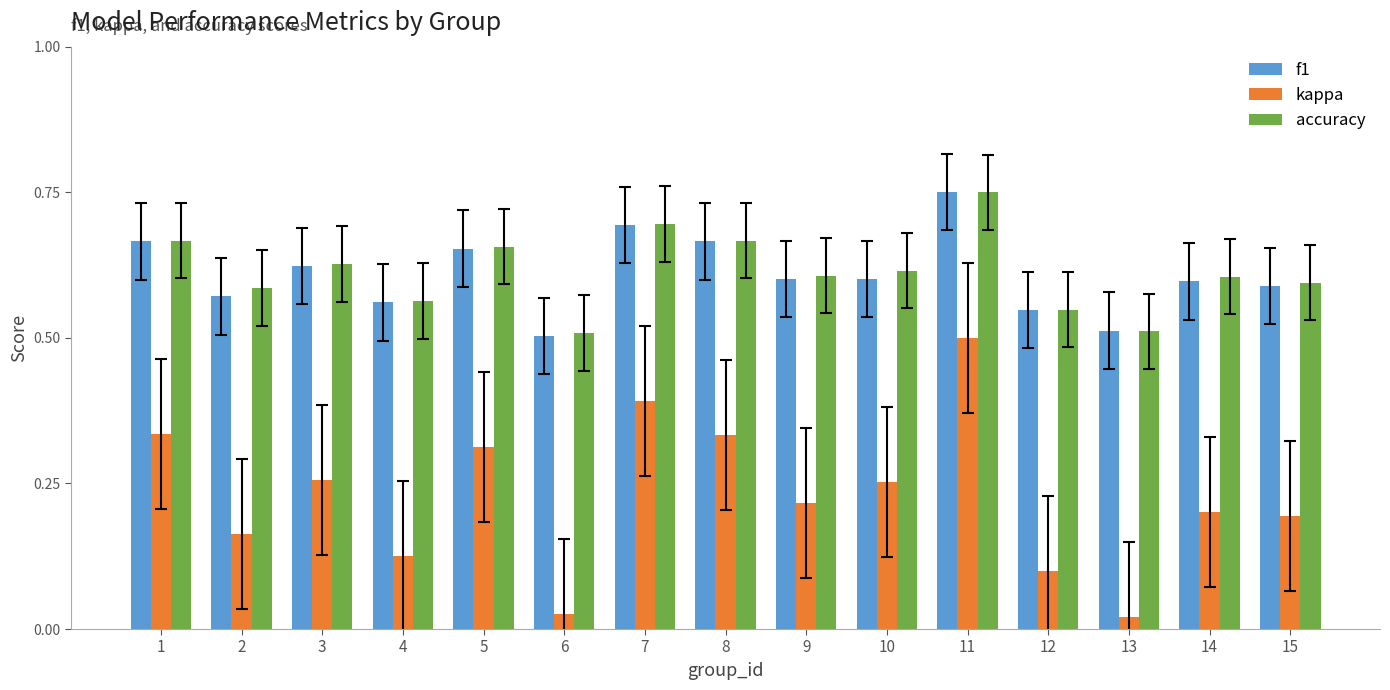

How many bars are there in each group?

3